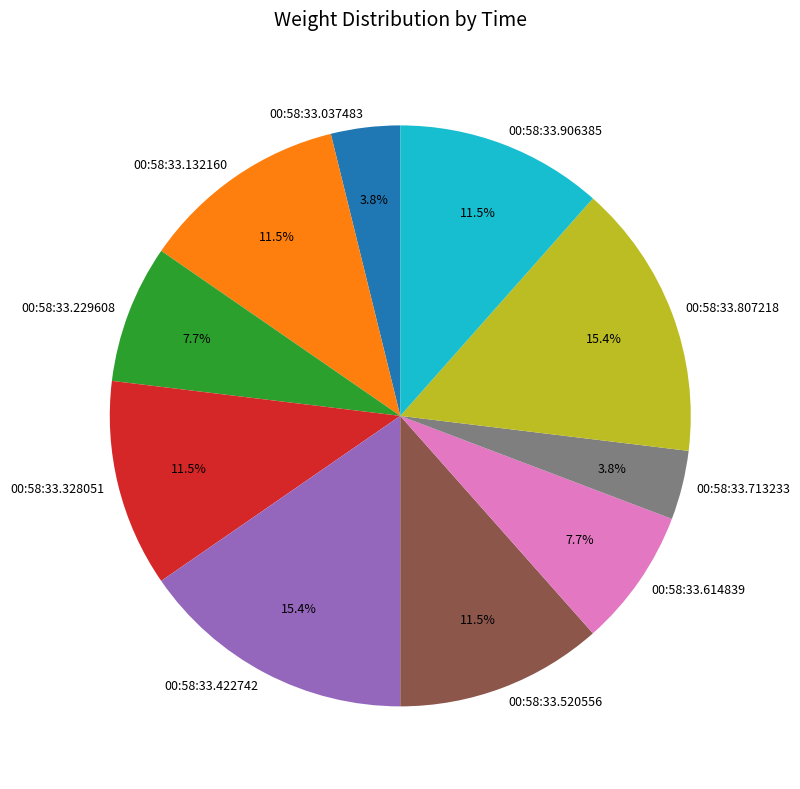

Combined, what portion of the pie is 00:58:33.422742 and 00:58:33.037483?

19.2%